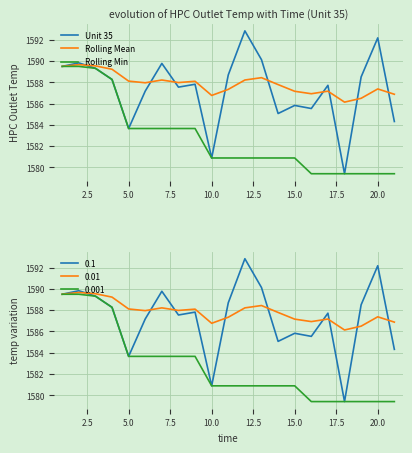

What is the difference between the second highest and minimum values in the Unit 35 series?

12.8